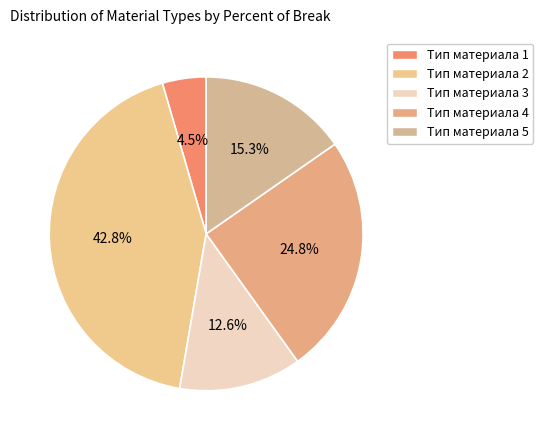

The Тип материала 4 slice represents 25% of the pie. True or false?

True